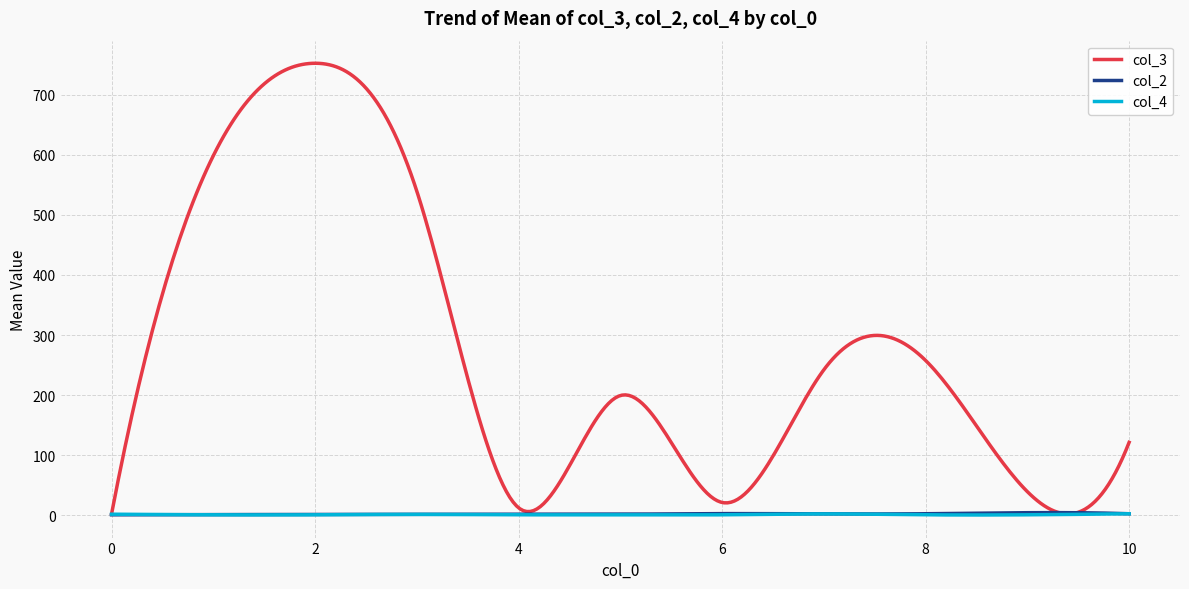

What is the maximum value for col_2?

4.6